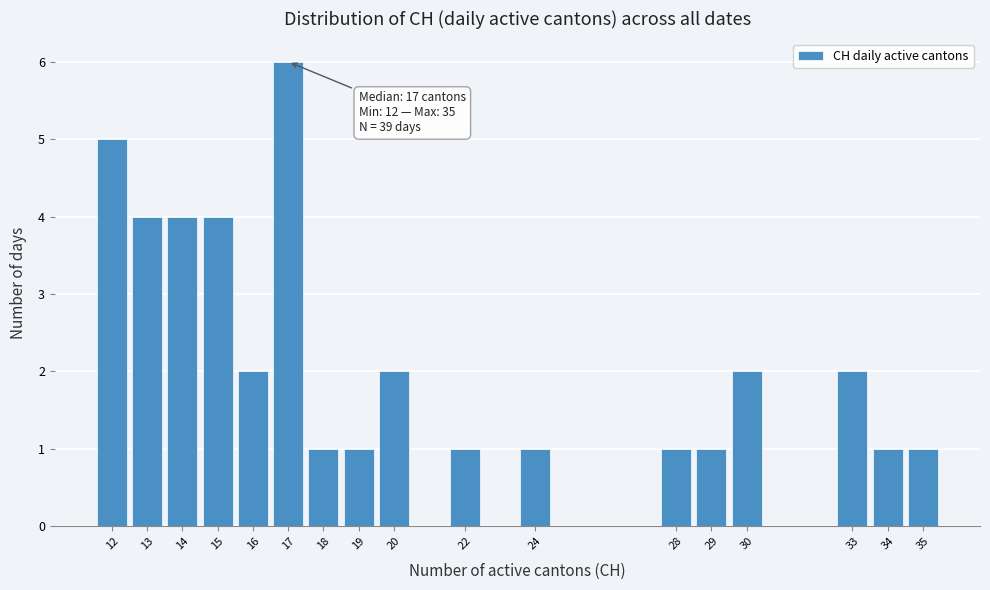

Which range on the x-axis has the tallest bar?

16.5 to 17.5